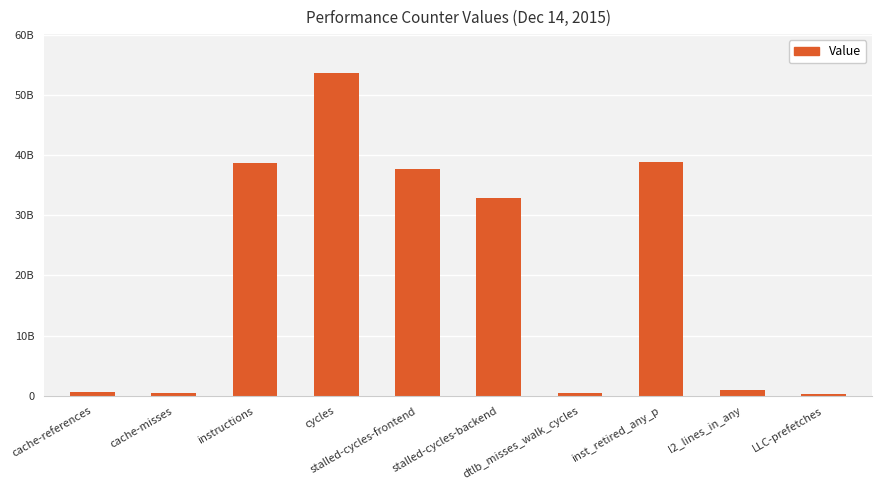

Rank the categories by value from highest to lowest.

cycles, inst_retired_any_p, instructions, stalled-cycles-frontend, stalled-cycles-backend, l2_lines_in_any, cache-references, cache-misses, dtlb_misses_walk_cycles, LLC-prefetches